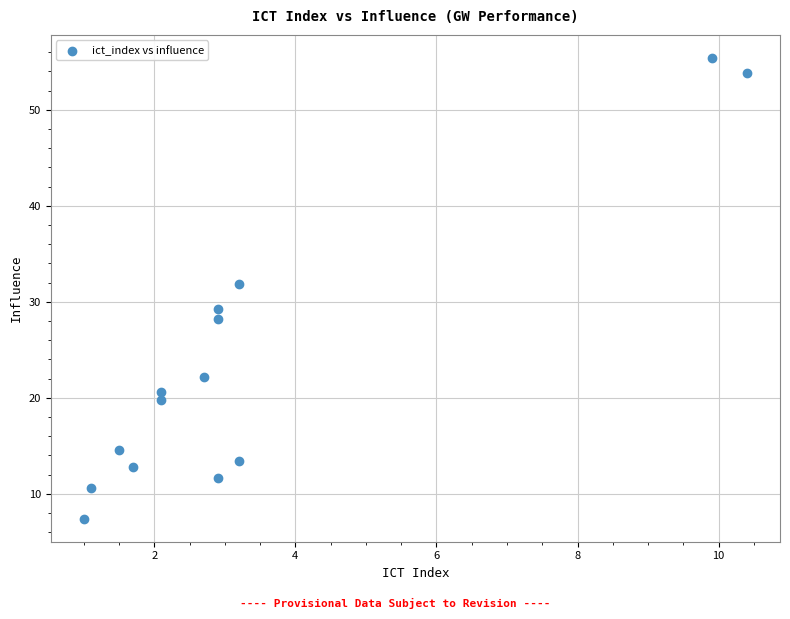

What Y value in the scatter plot is closest to 31?

31.8